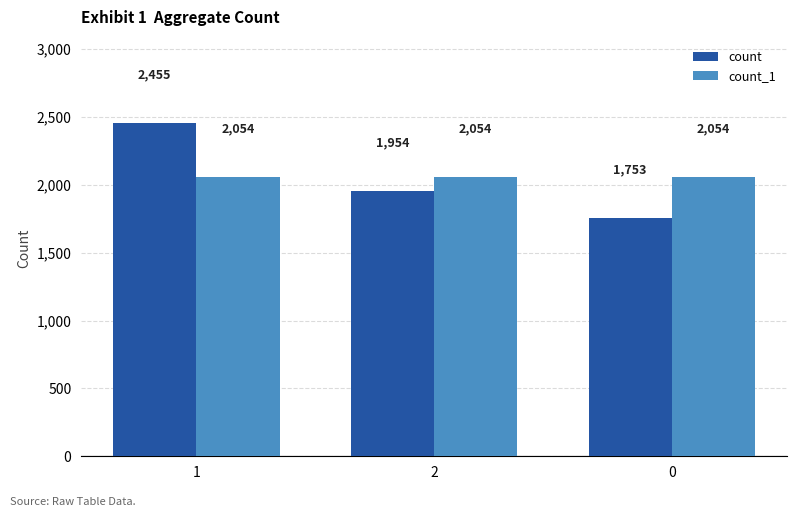

Rank the series by their maximum value, from lowest to highest.

count_1, count